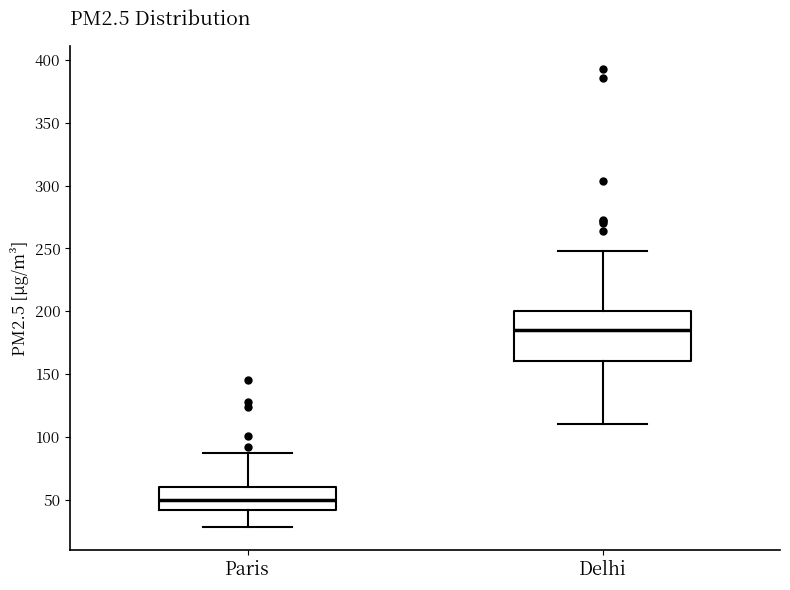

Where does the median line of the box for Delhi sit on the y-axis? The values are not printed on the chart, so give them approximately, as read against the axis.

185